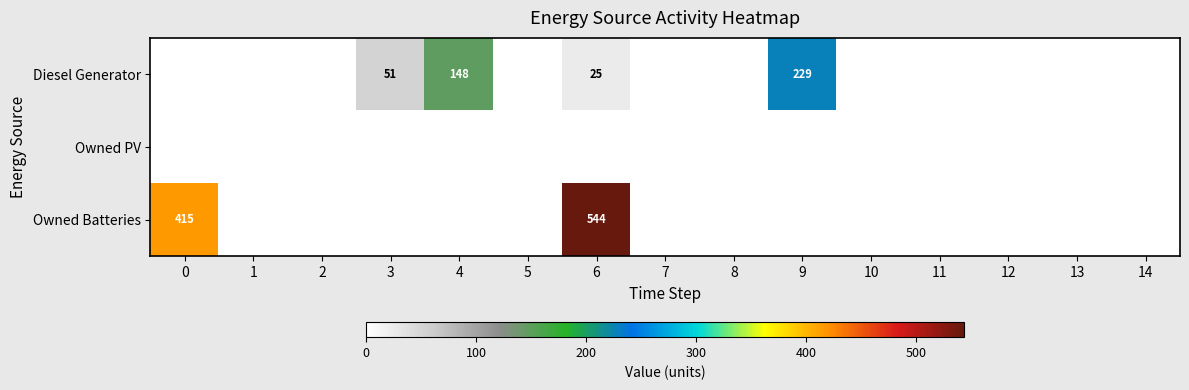

How many series are shown in this chart?

3